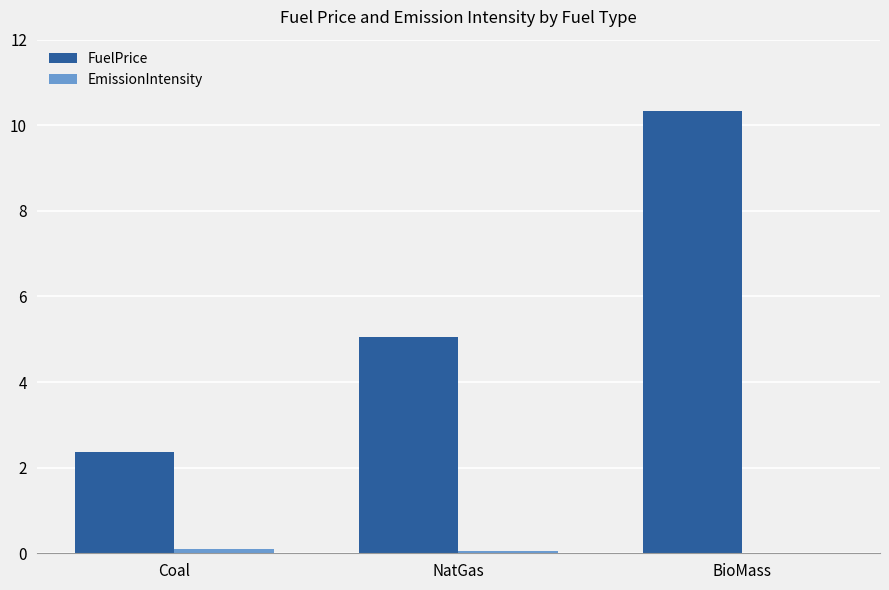

The FuelPrice series shows 10.3 at BioMass. True or false?

True